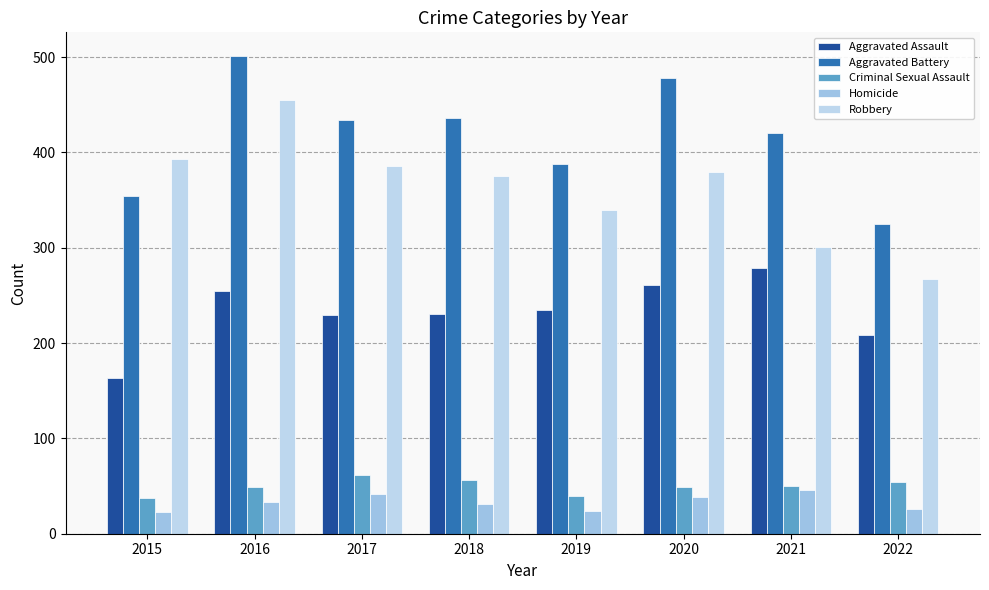

What is the minimum value for Robbery?

267